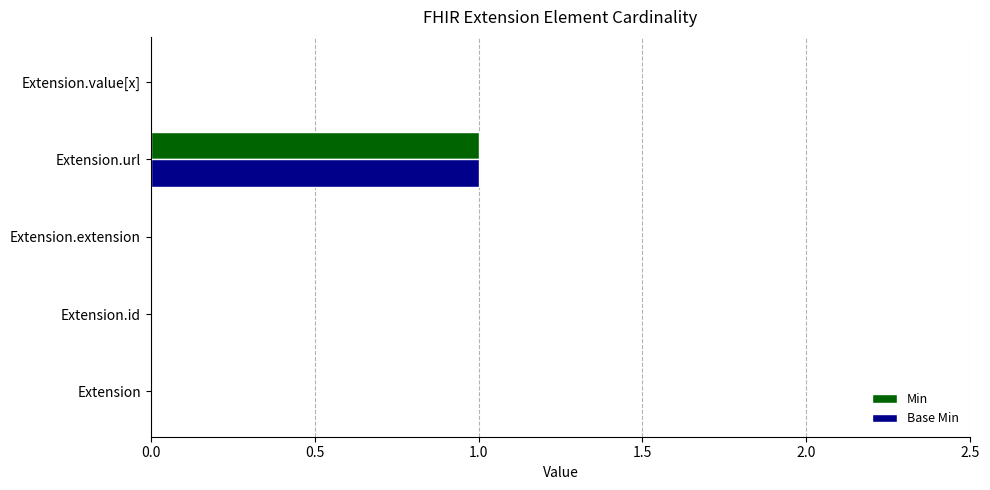

True or false: Base Min has a value of 1 at Extension.url.

True